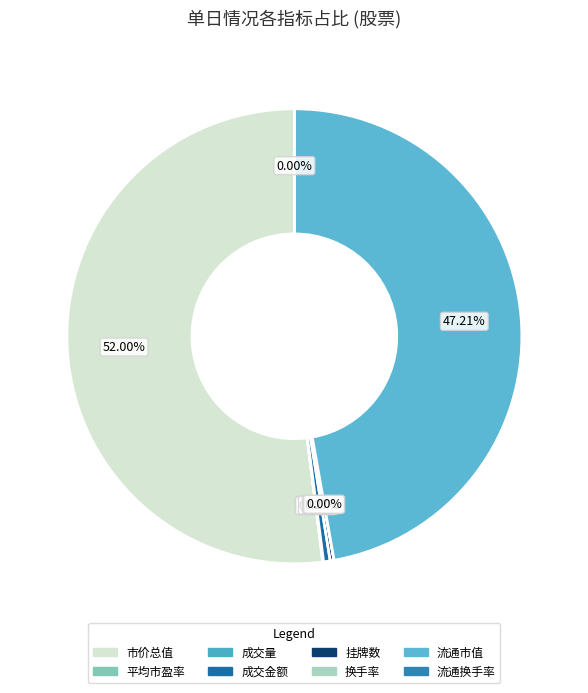

What is the ratio of the value at 成交金额 to the value at 挂牌数?

1.7